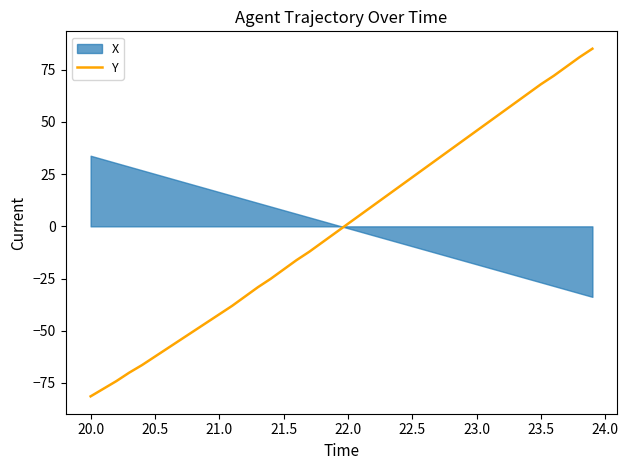

The value of Y at 20.0 is -119.5. True or false?

False